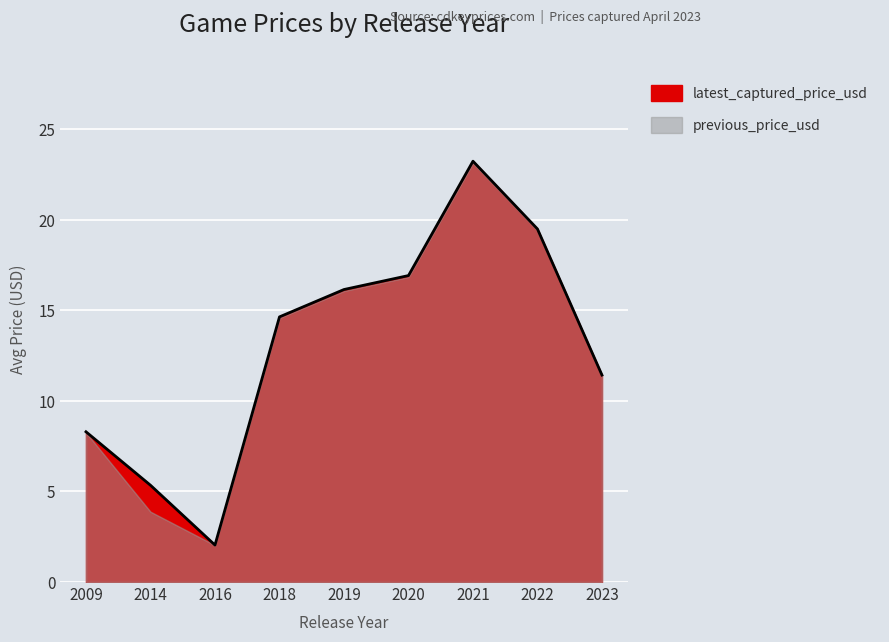

What is the smallest value displayed?

2.0